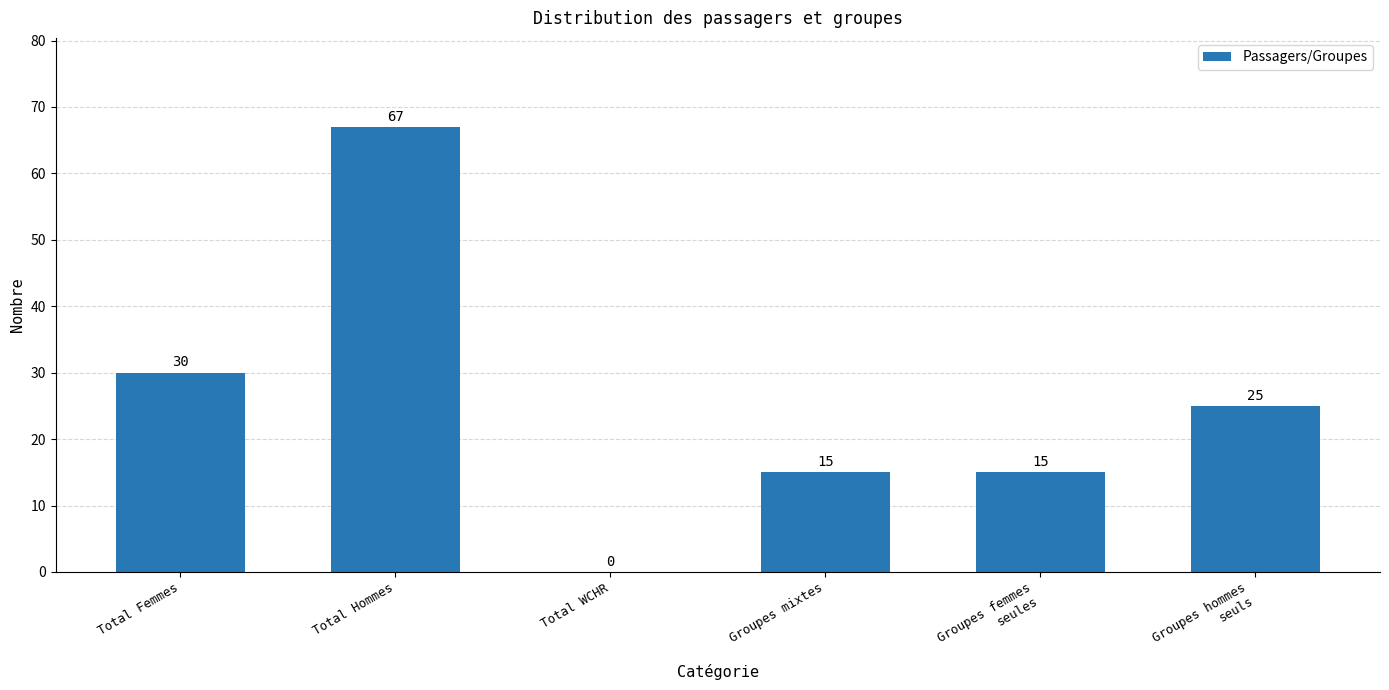

What is the maximum value shown in the chart?

67